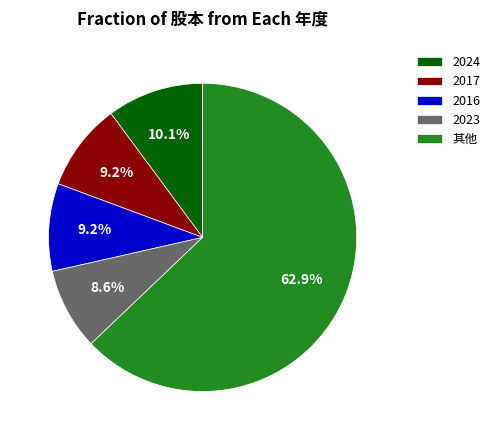

What is the smallest slice in the pie chart?

2023